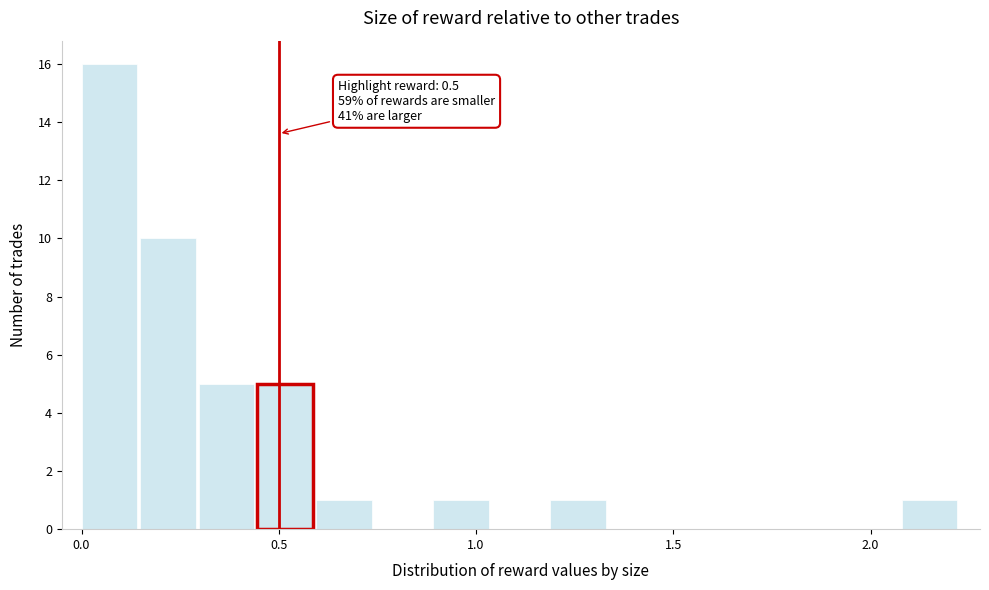

Read against the x-axis, roughly where is the centre of the tallest bar?

0.05